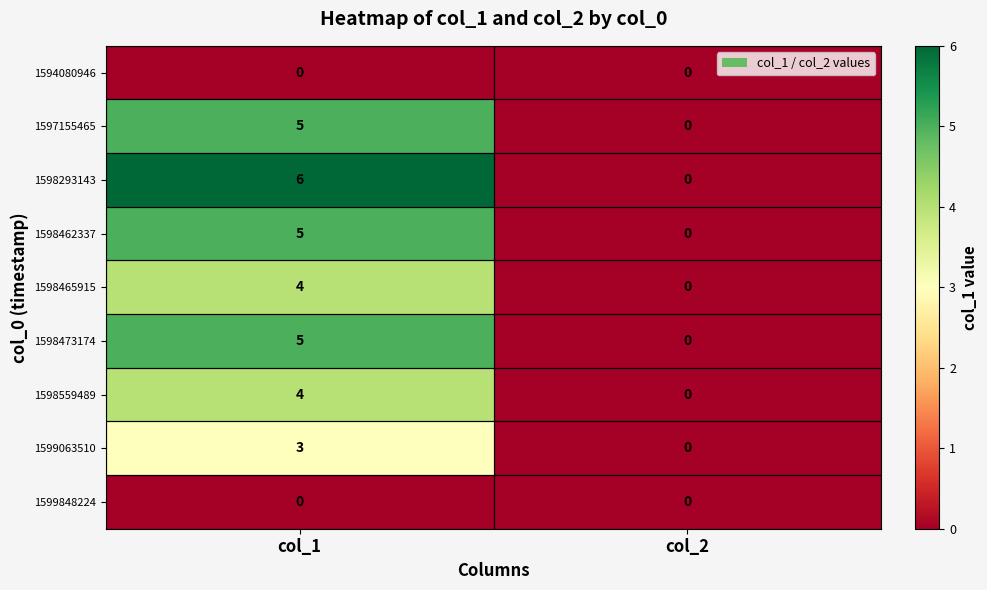

At which category does the chart reach its peak across all series?

col_1